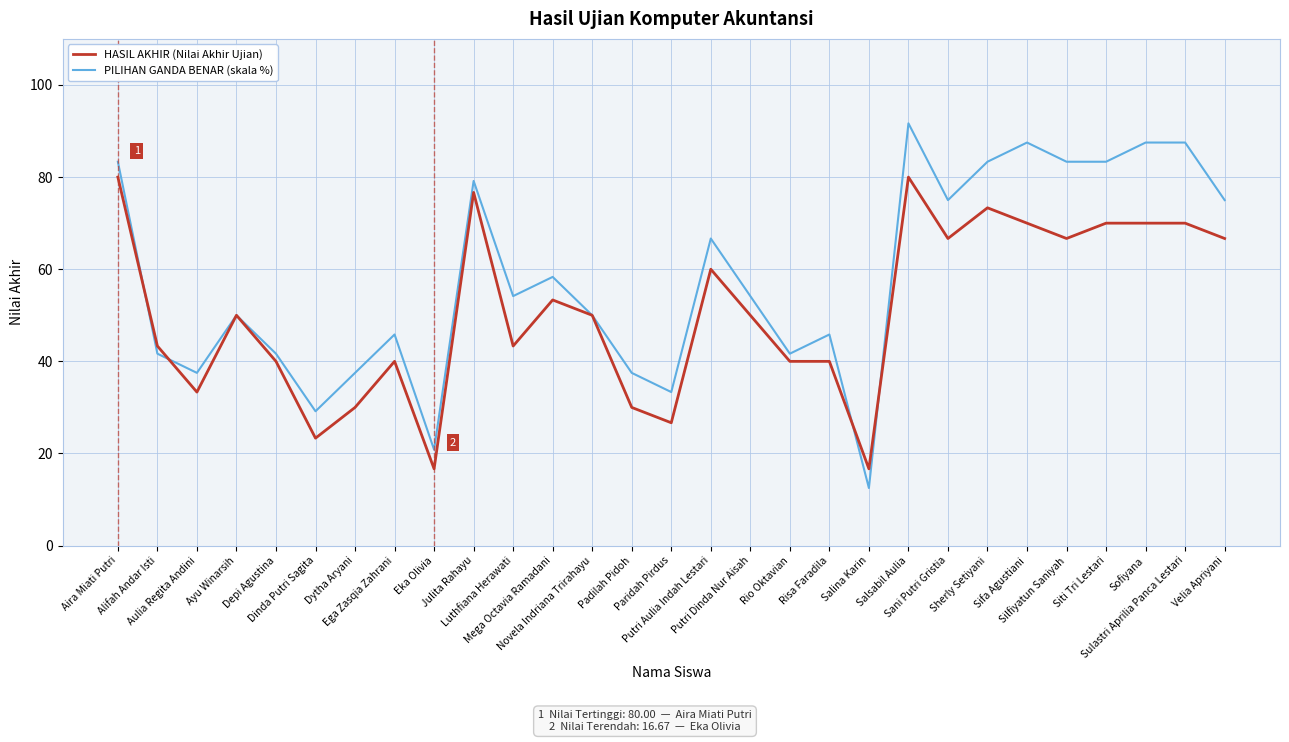

Count the number of categories in the chart.

29